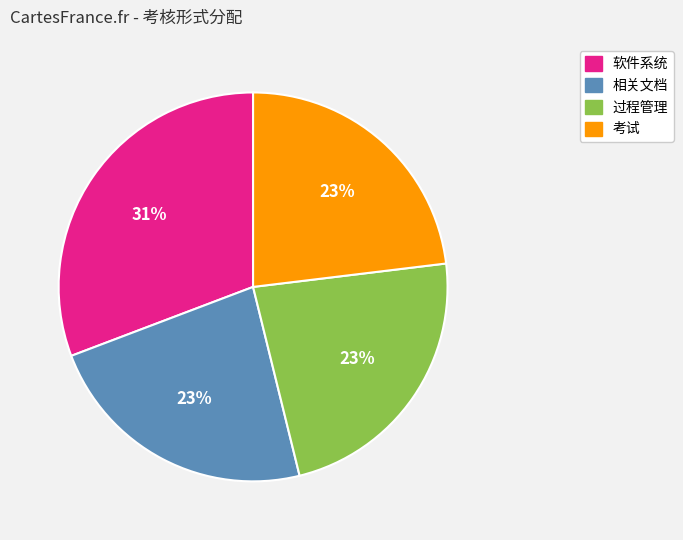

To the nearest percent, what portion does 软件系统 represent?

31%